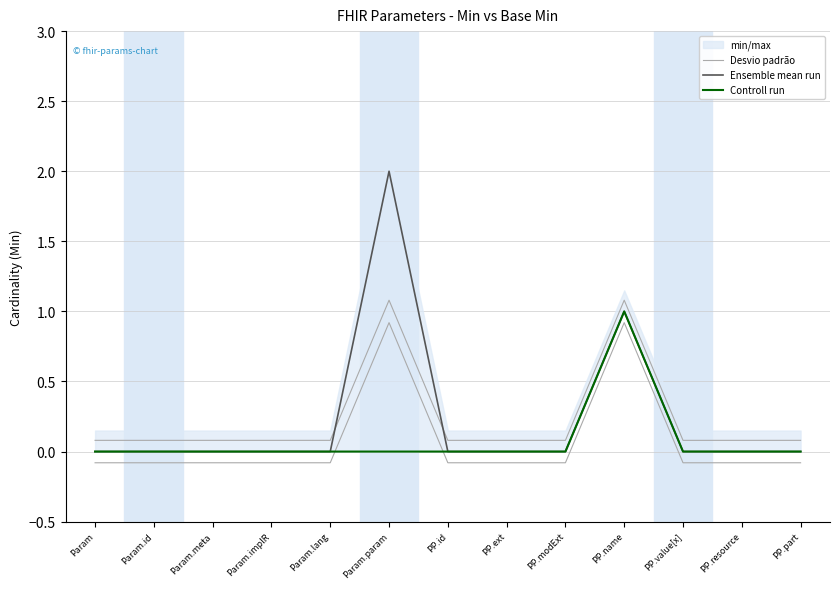

What position from the right is PP.part?

1